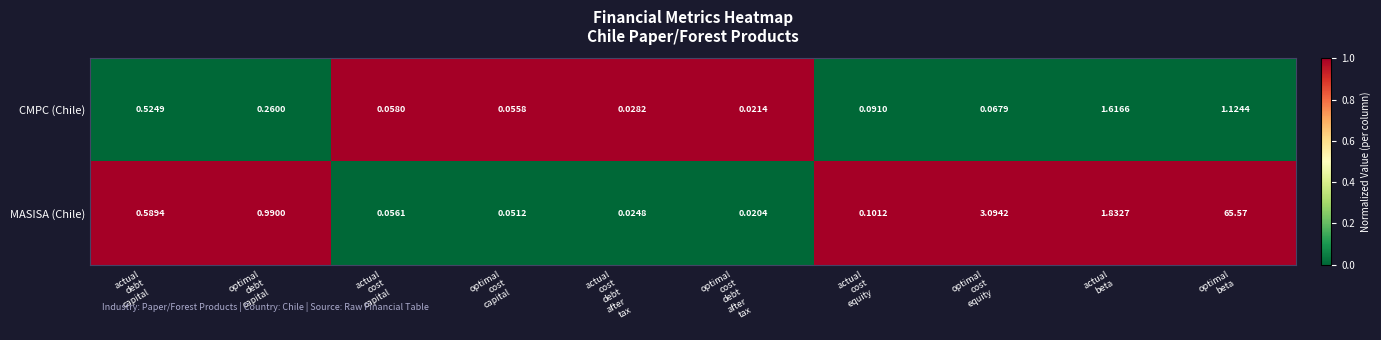

Which label corresponds to the smallest value in the chart?

optimal
cost
debt
after
tax